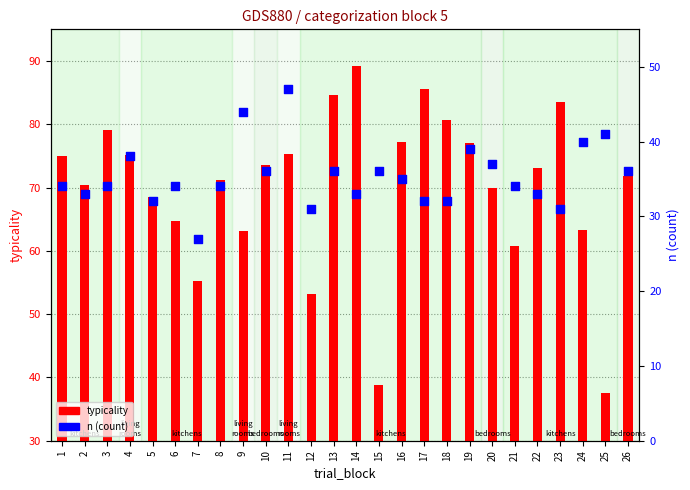

Which series has the largest total across all categories?

typicality